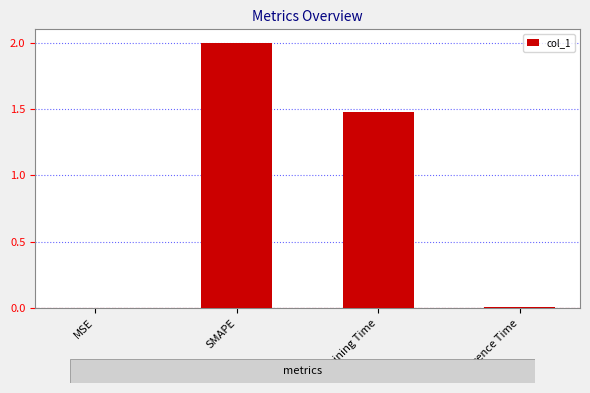

At which label does the data first exceed 1?

SMAPE